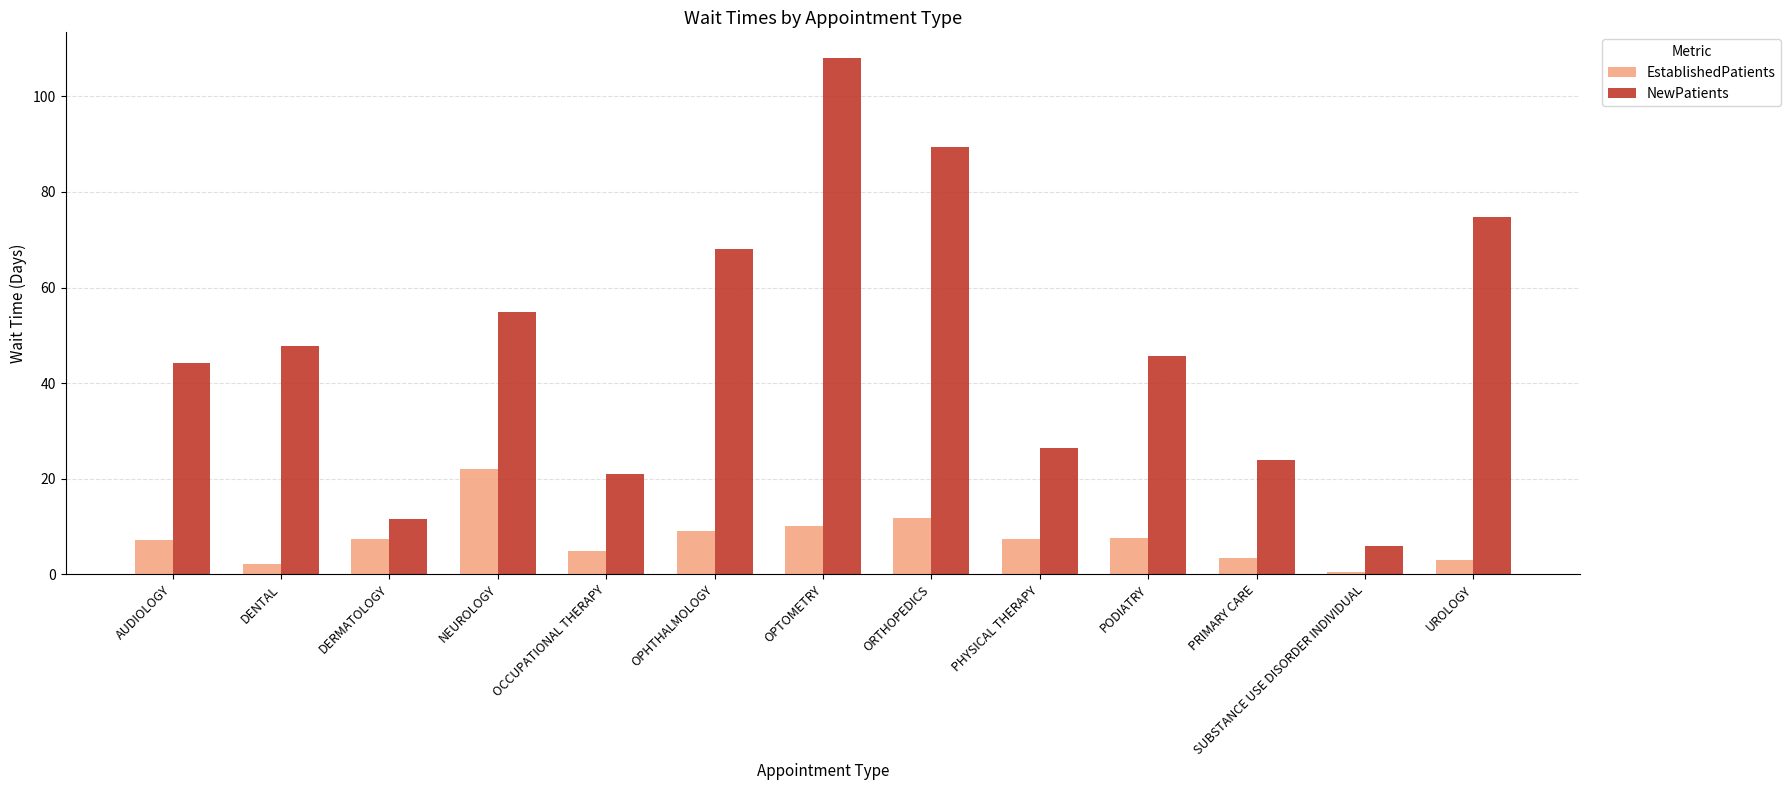

What is the label of the 4th bar from the left?

NEUROLOGY